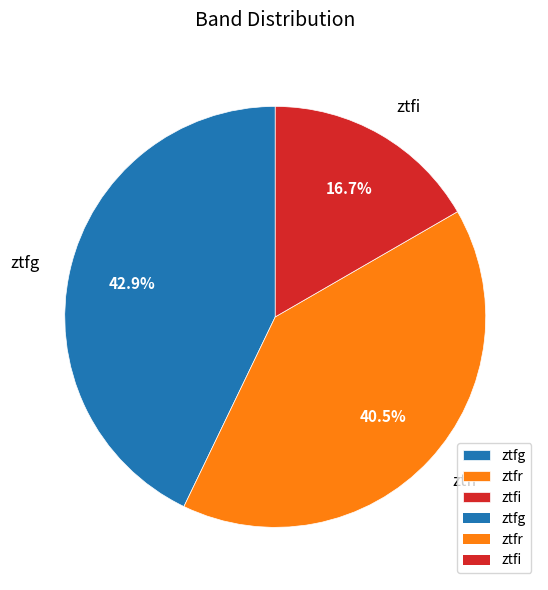

Combined, what portion of the pie is ztfr and ztfg?

83.3%